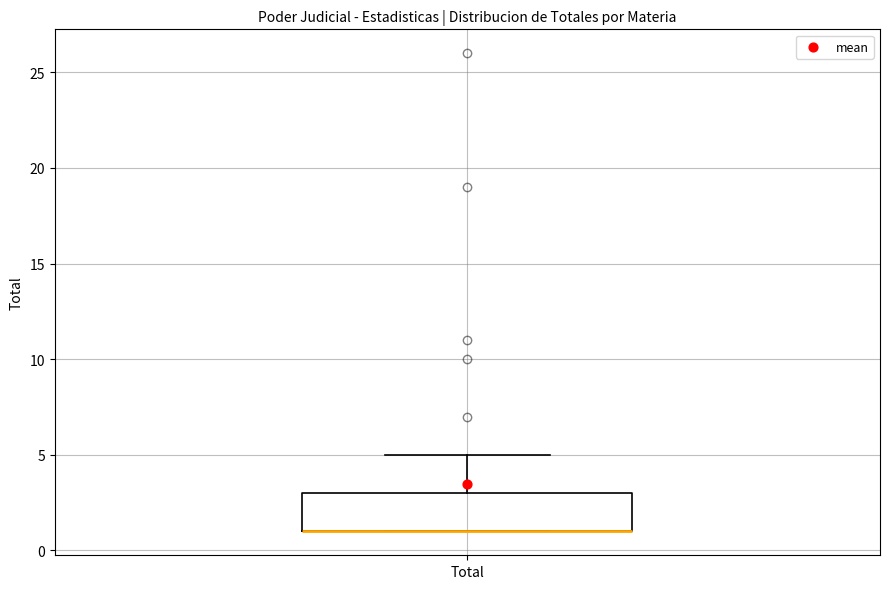

Read this box plot against the y-axis: the position of the median line, the range covered by the box, and the ends of both whiskers. The values are not printed on the chart, so give them approximately, as read against the axis.

median 1 (drawn on the box's lower edge), box 1 to 3, whiskers 1 to 5